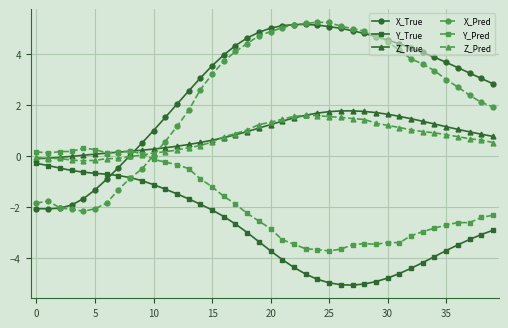

What is the minimum value for X_Pred?

-2.2